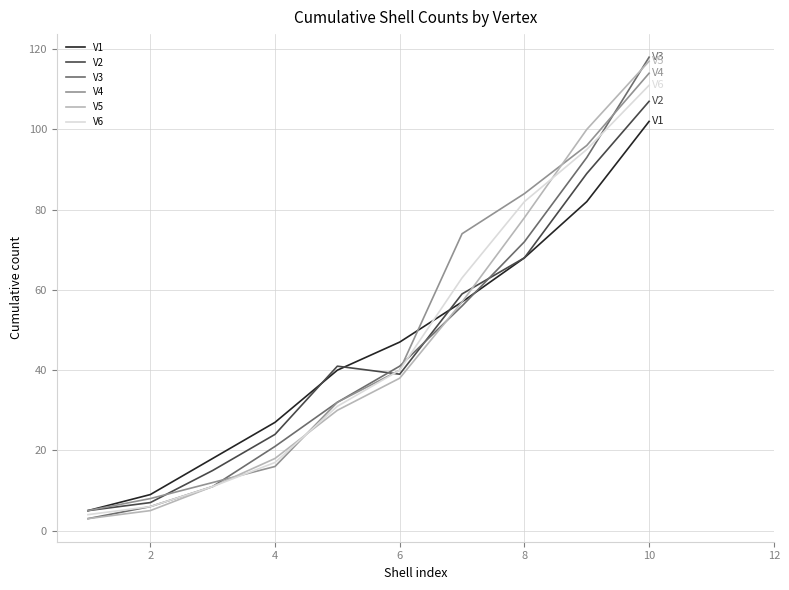

What is the greatest value displayed?

118